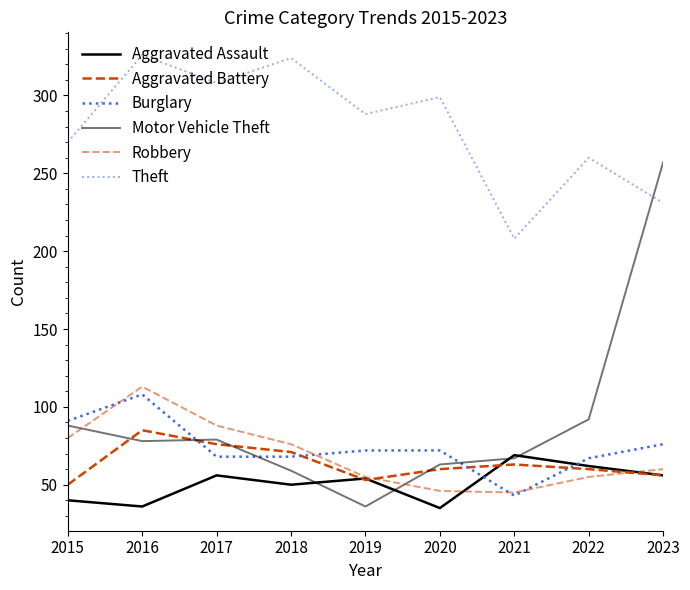

Is this an area chart (filled region under the line)?

No